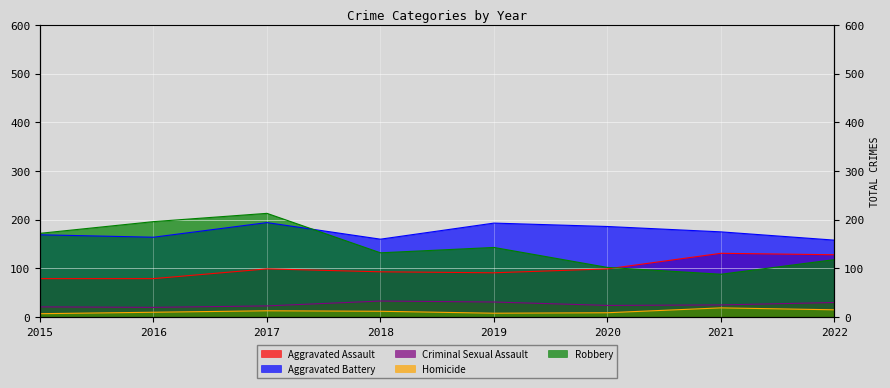

How many data points in Aggravated Battery are above 175?

3